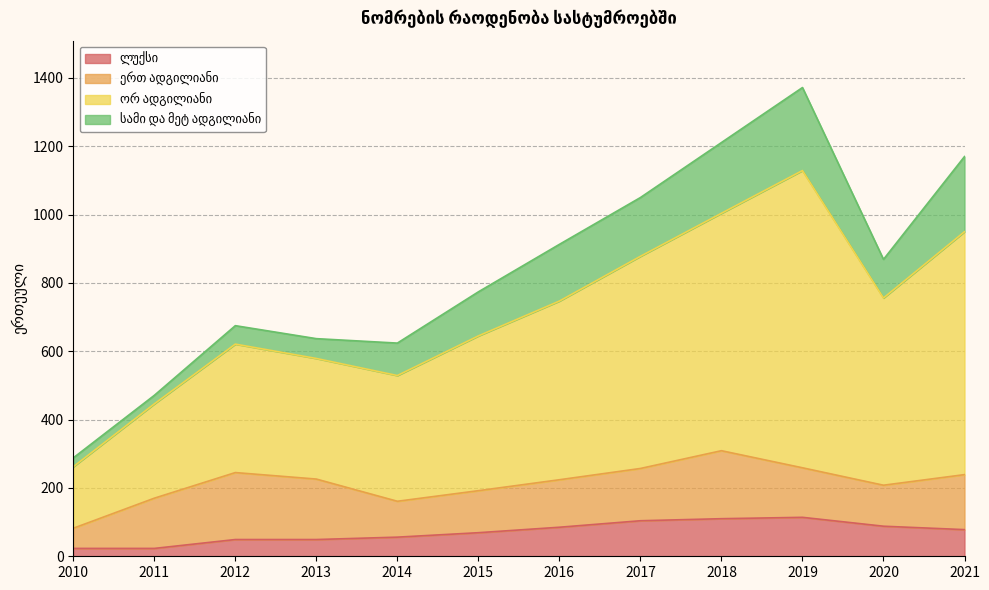

Does the chart have visible grid lines?

Yes